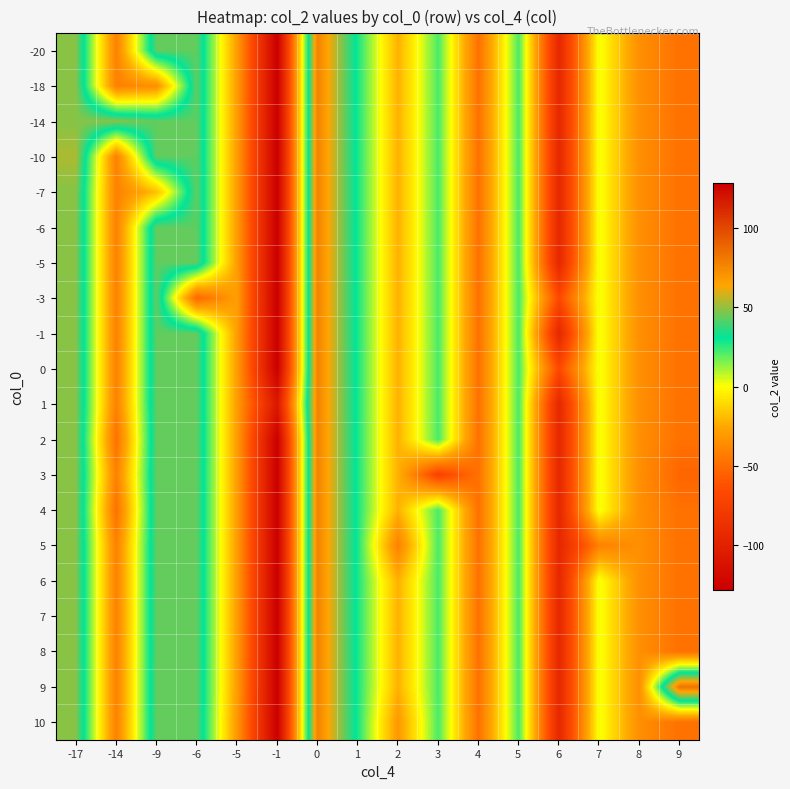

At which category does the chart reach its minimum across all series?

-1